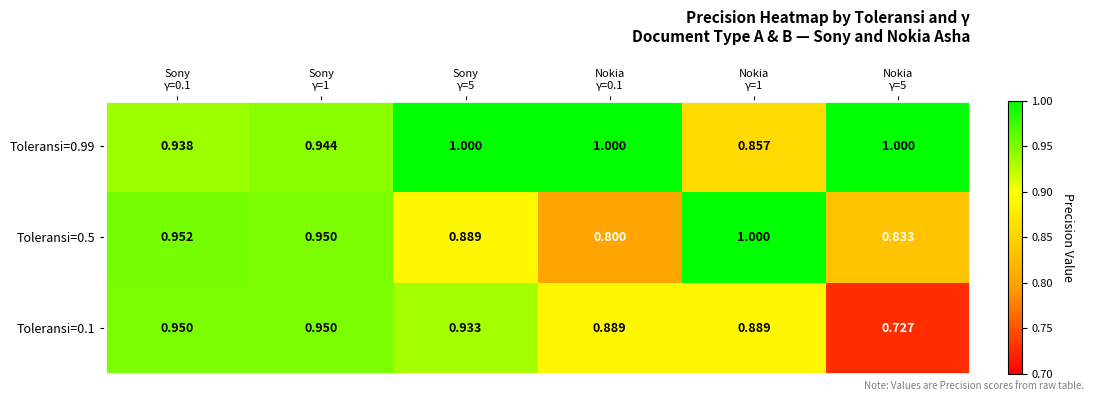

Which has a higher value, Sony
γ=1 or Nokia
γ=1?

Sony
γ=1